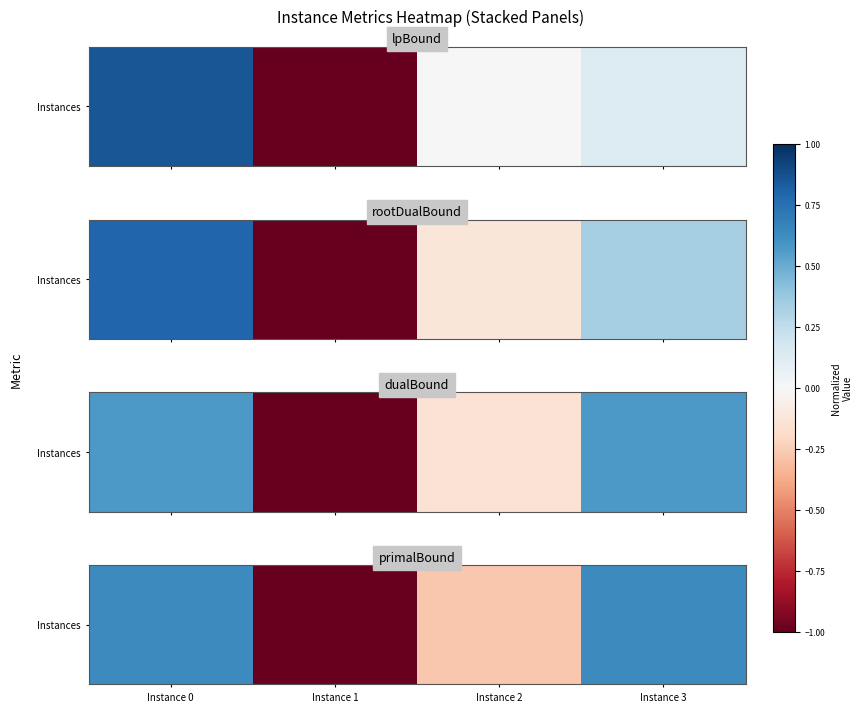

Which has a higher value, Instance 1 or Instance 2?

Instance 2